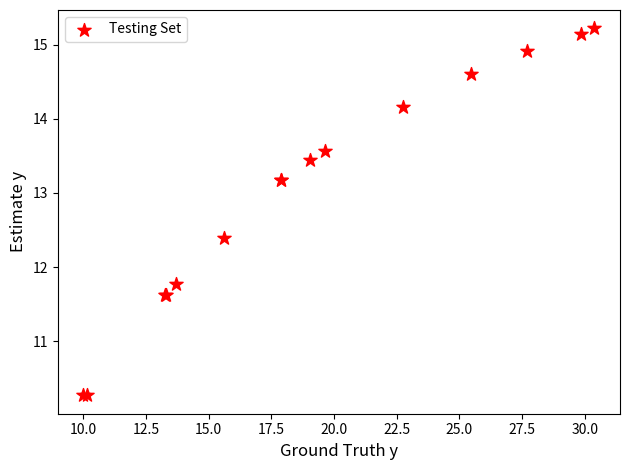

What Y value in the scatter plot is closest to 12?

11.8